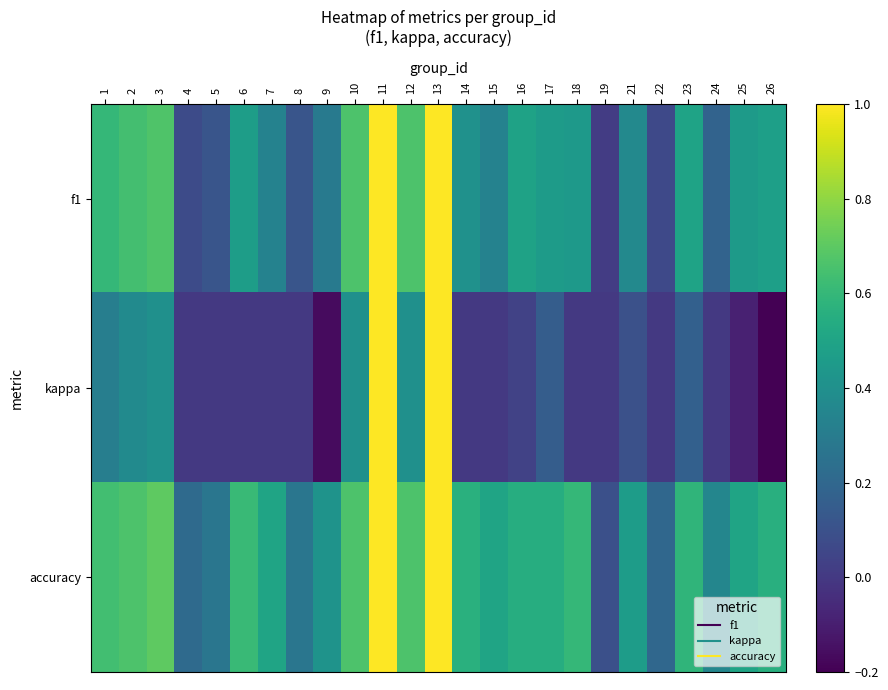

Which has a higher value, 21 or 26?

26